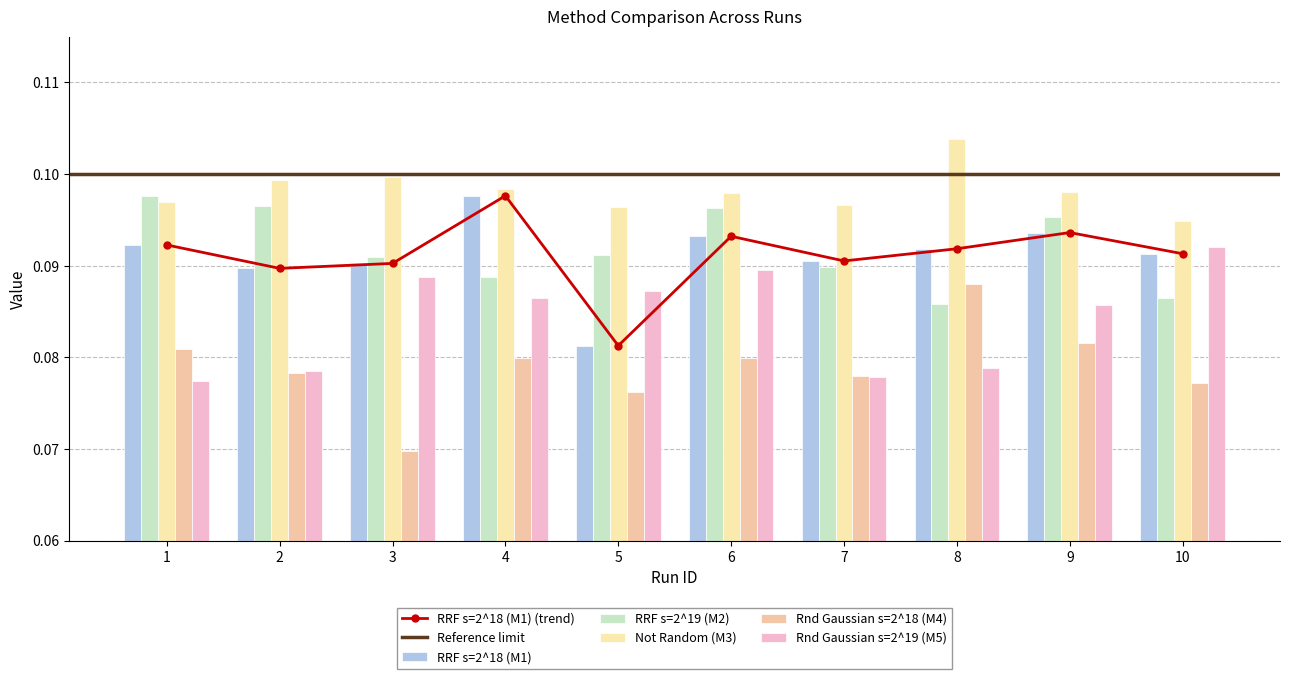

Is it true that Rnd Gaussian s=2^19 (M5) equals 0.1 at 10?

False